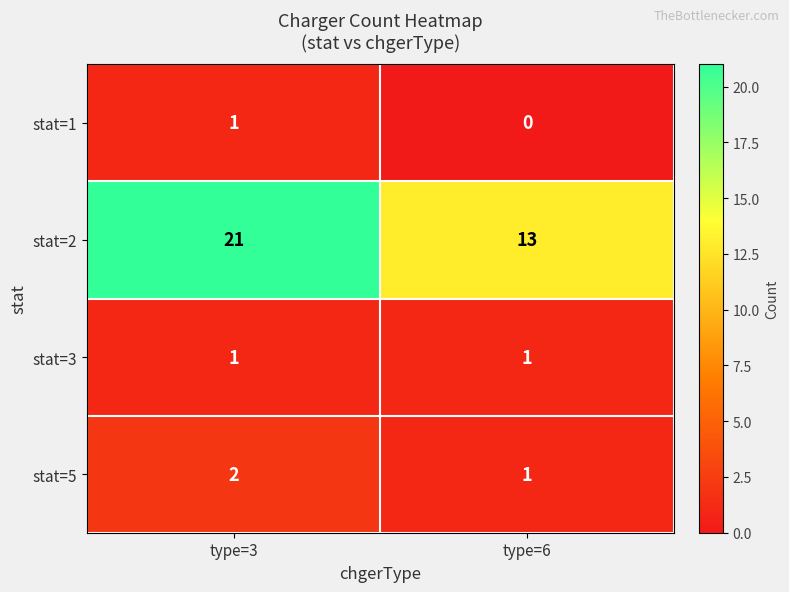

Reading left to right, what are all the values shown in this chart?

stat=1: type=3=1	type=6=0
stat=2: type=3=21	type=6=13
stat=3: type=3=1	type=6=1
stat=5: type=3=2	type=6=1